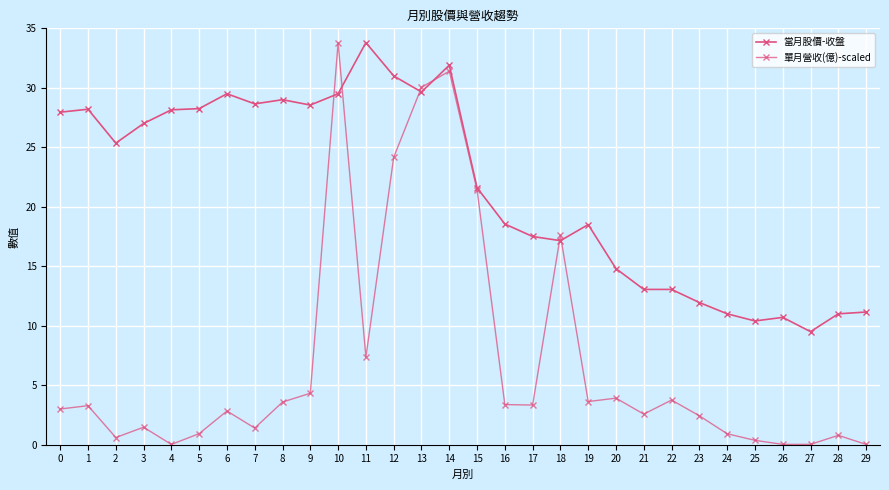

How many lines are shown in the chart?

2